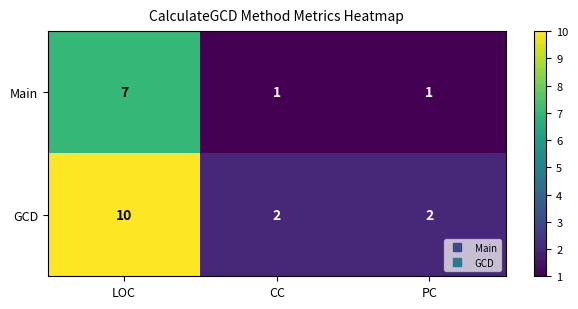

At which label does GCD reach its peak?

LOC